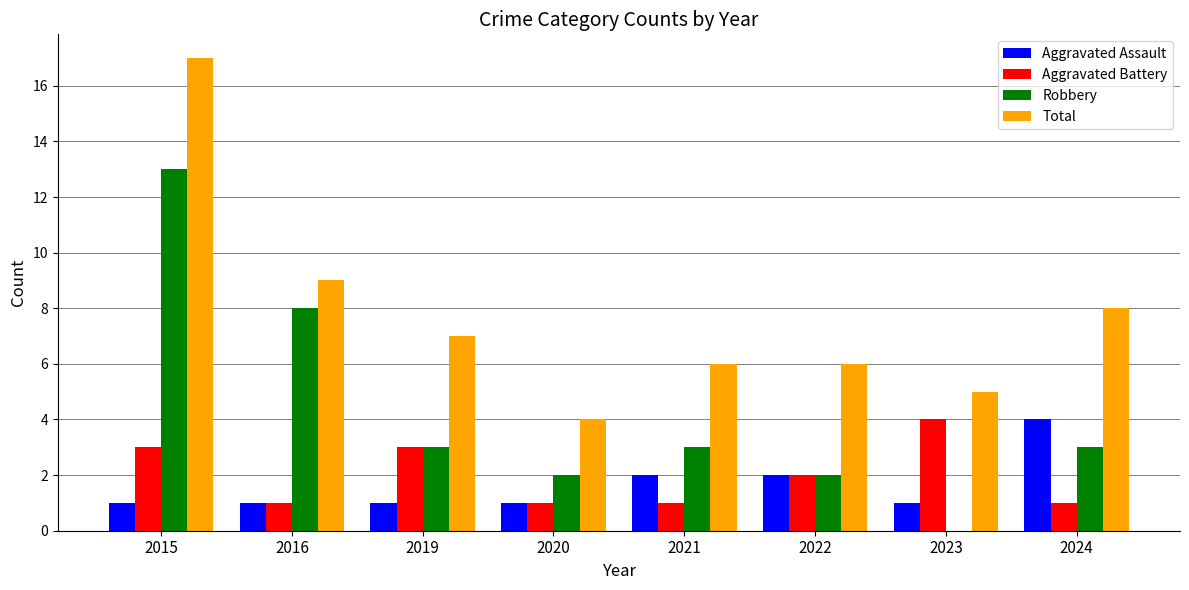

Between 2020 and 2024, which series saw the biggest shift?

Total